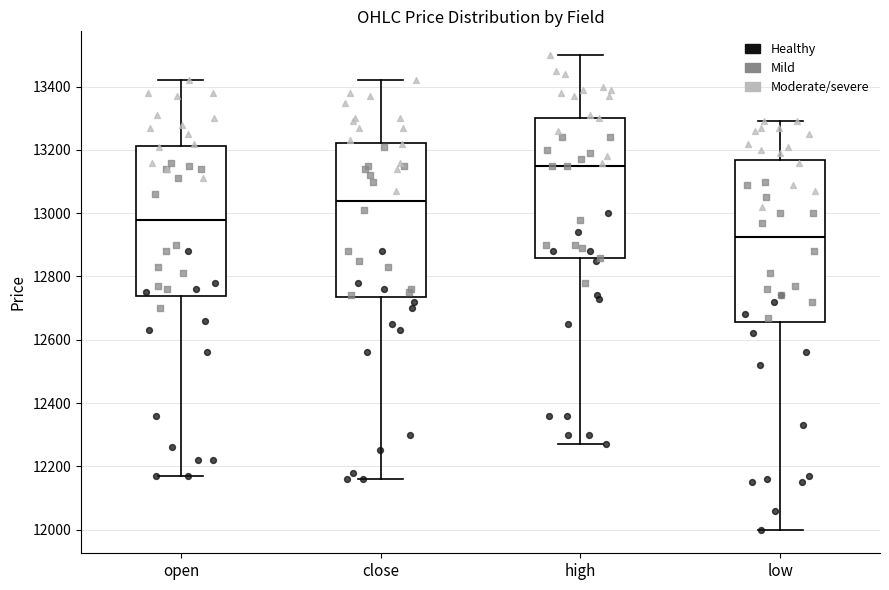

Reading left to right, read every box against the y-axis: the position of its median line, the range the box covers, and the ends of its whiskers. The values are not printed on the chart, so give them approximately, as read against the axis.

open: median 12980, box 12740 to 13220, whiskers 12180 to 13420
close: median 13040, box 12740 to 13220, whiskers 12160 to 13420
high: median 13160, box 12860 to 13300, whiskers 12280 to 13500
low: median 12920, box 12660 to 13160, whiskers 12000 to 13300